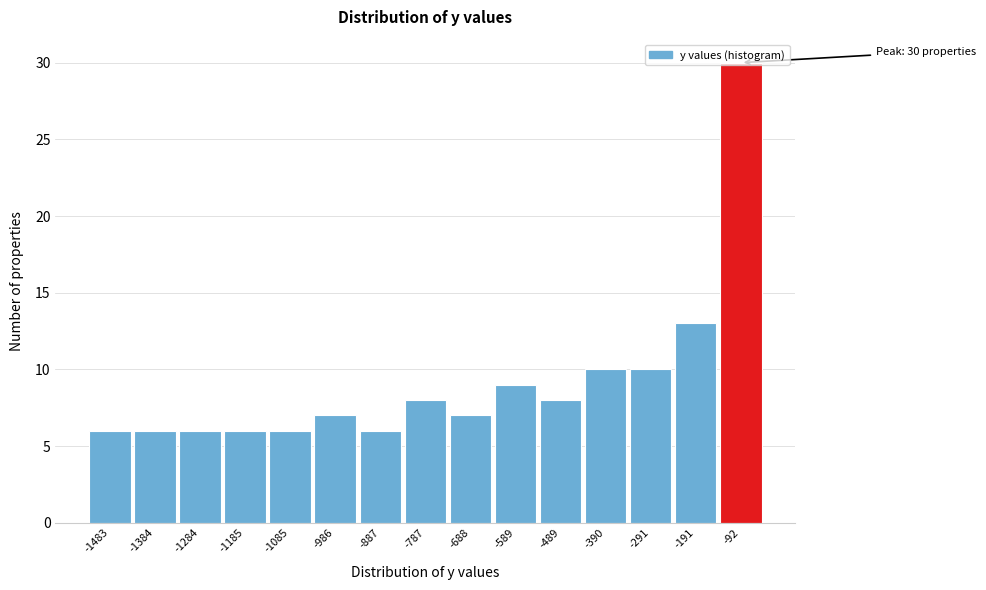

The chart shows a value of 3 at -688. True or false?

False